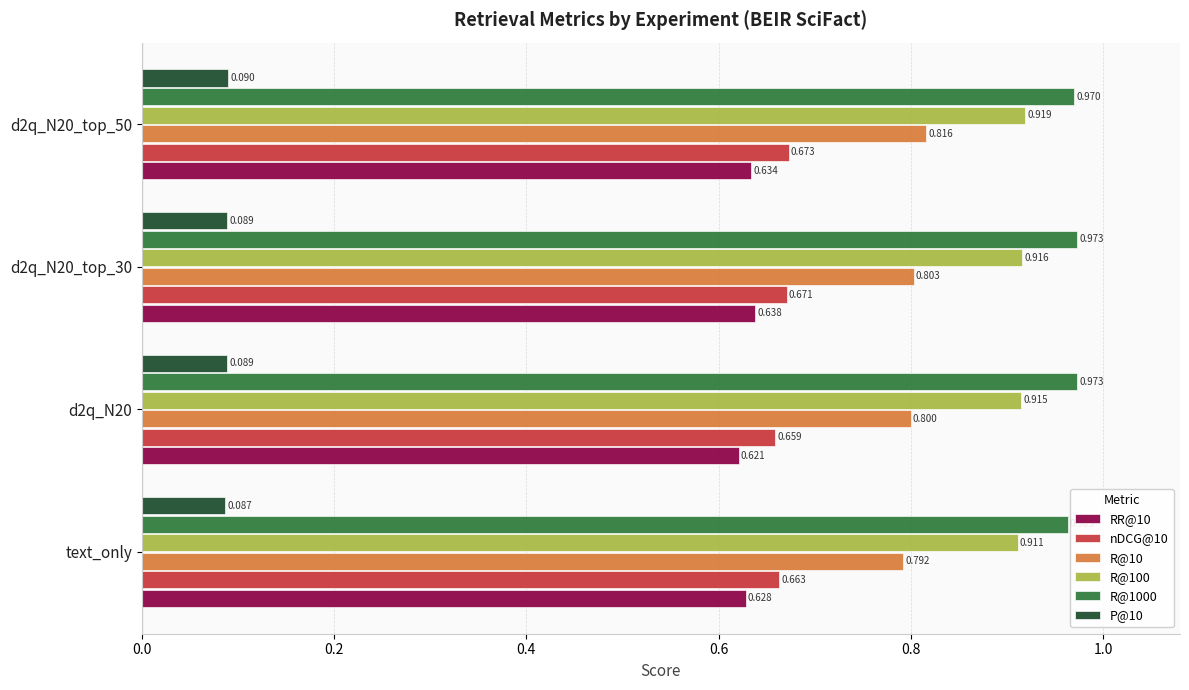

Is the value of RR@10 at d2q_N20 greater than the value of R@1000 at text_only?

No